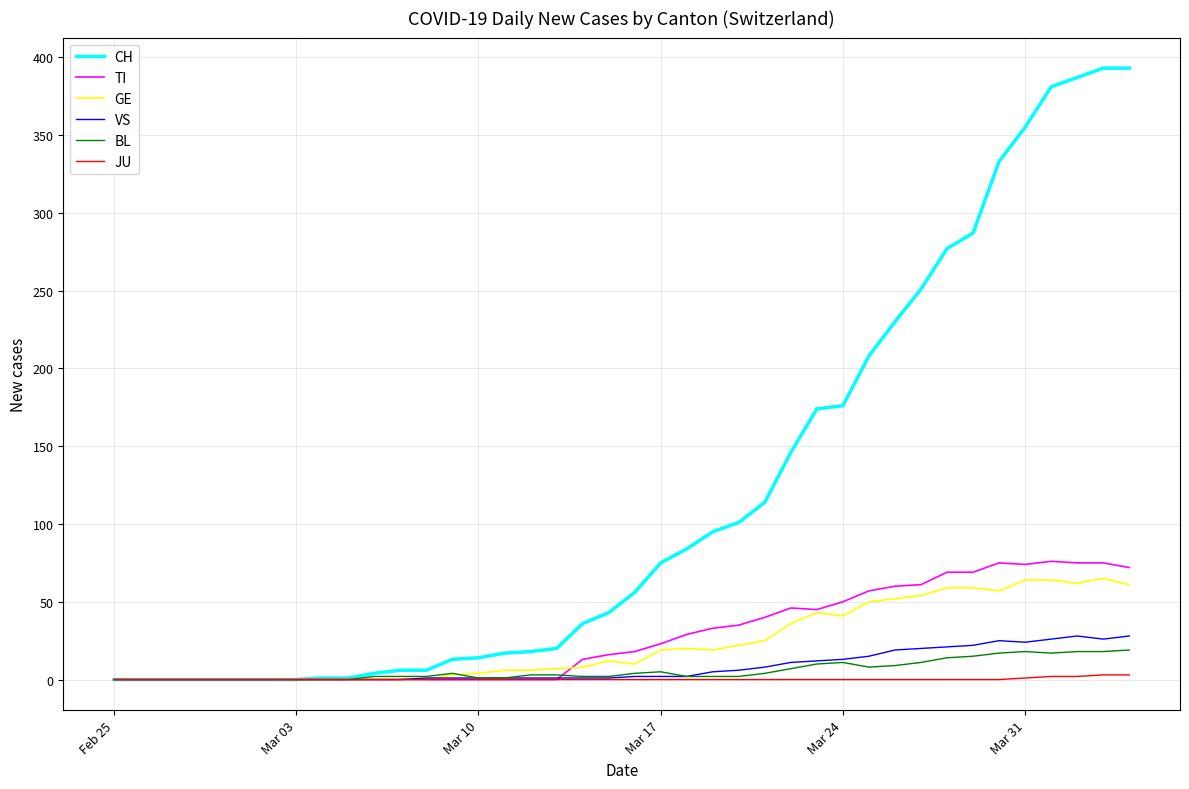

What is the maximum value for VS?

28